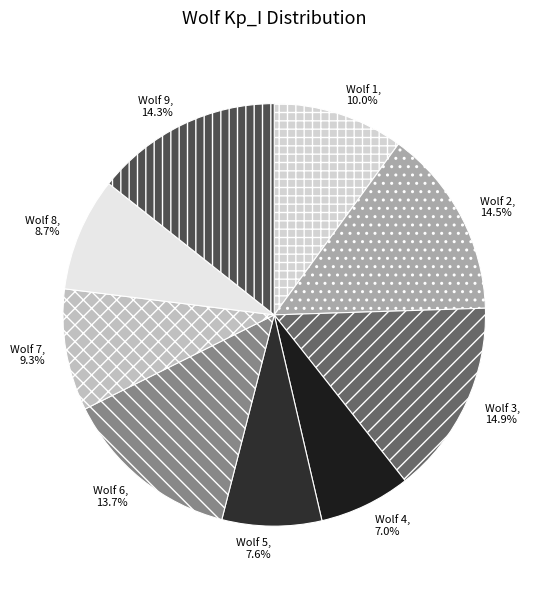

Count the number of slices in the pie.

9